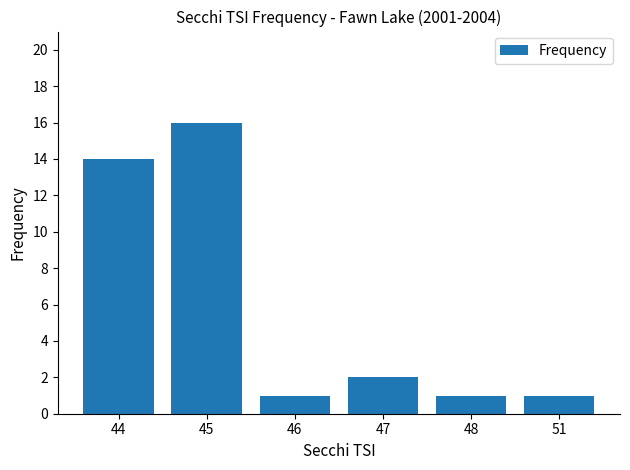

Are the bars horizontal?

No